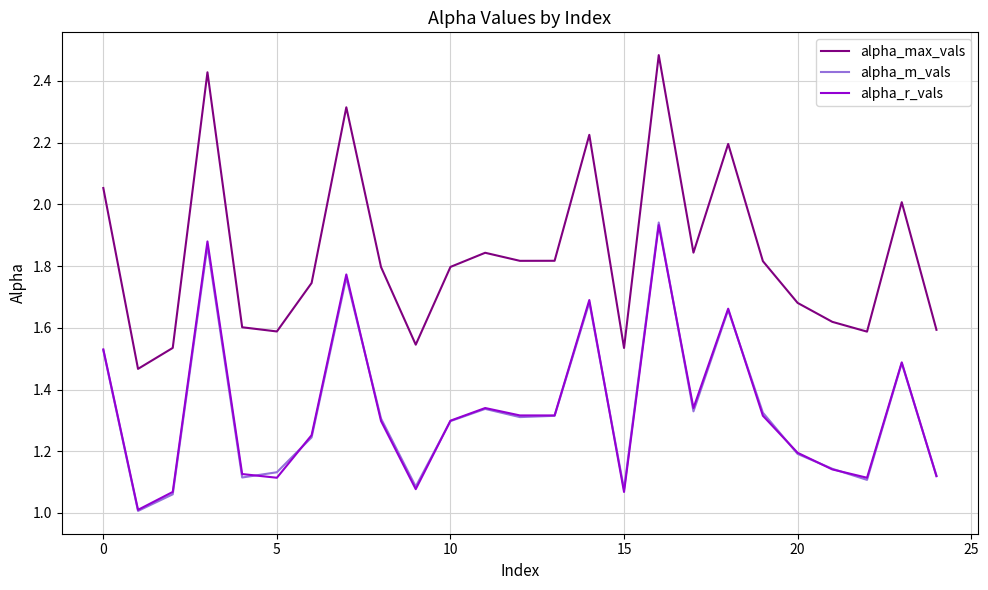

True or false: alpha_max_vals and alpha_r_vals cross at least once.

False